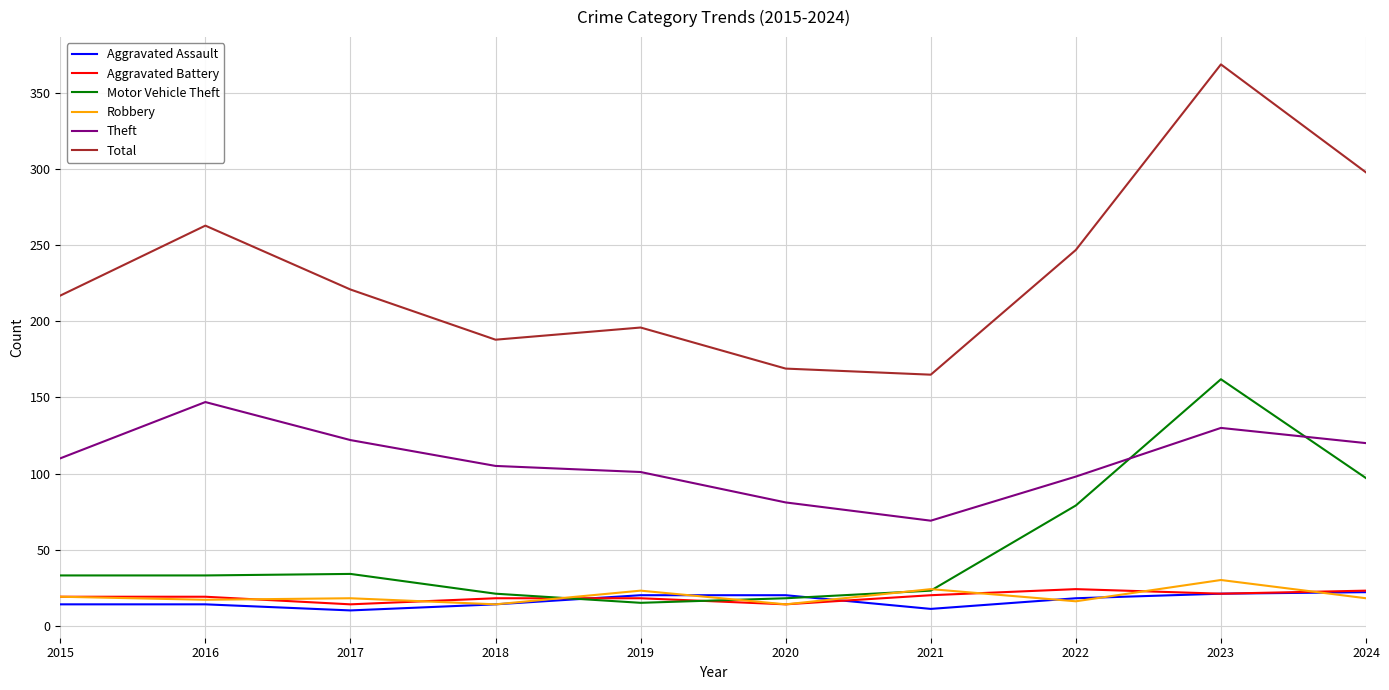

True or false: Motor Vehicle Theft and Total cross at least once.

False